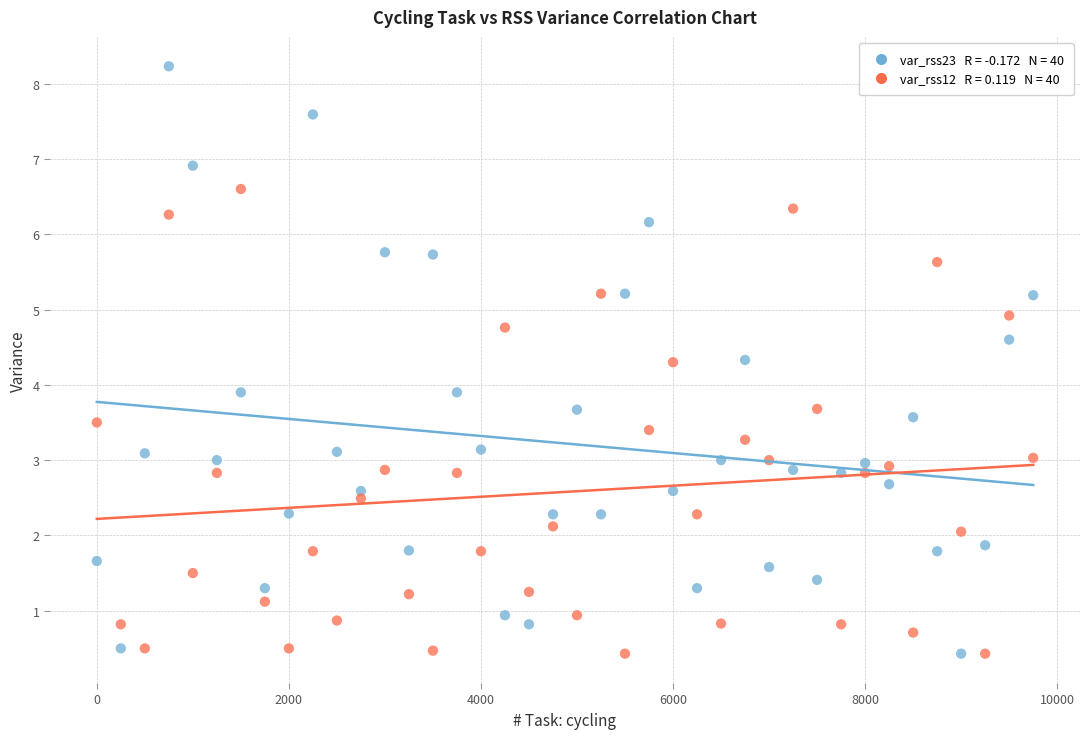

Across all data points, what is the range of Y values (max minus min)?

7.8